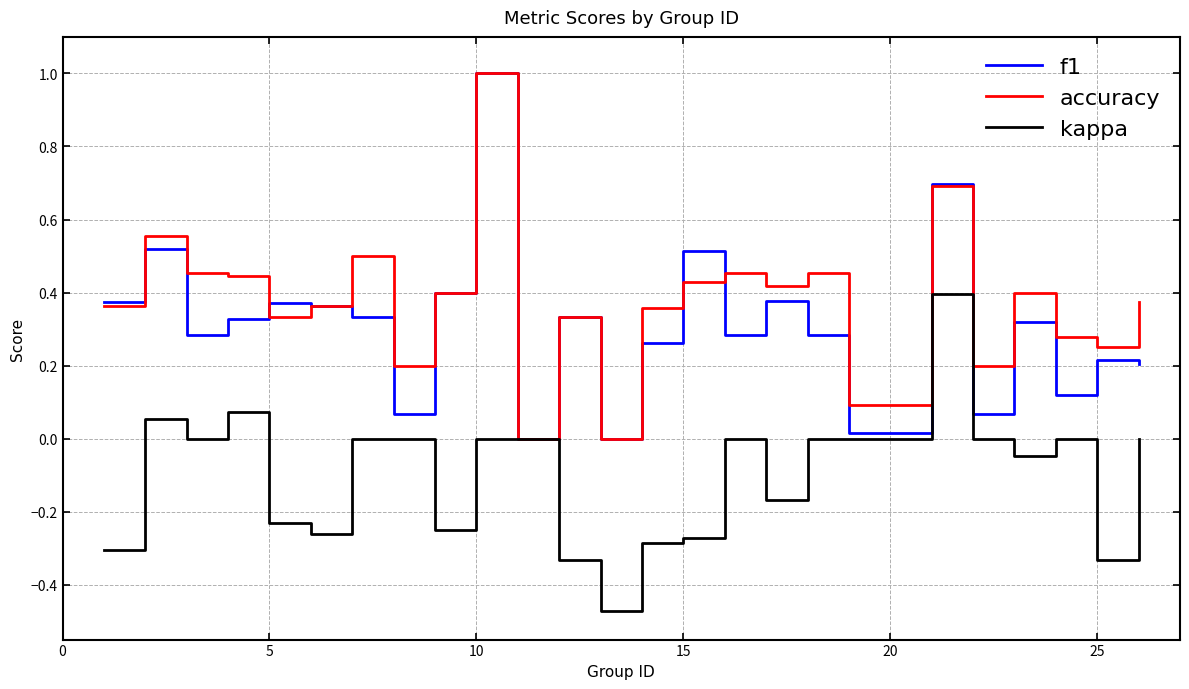

What is the greatest value displayed?

1.0